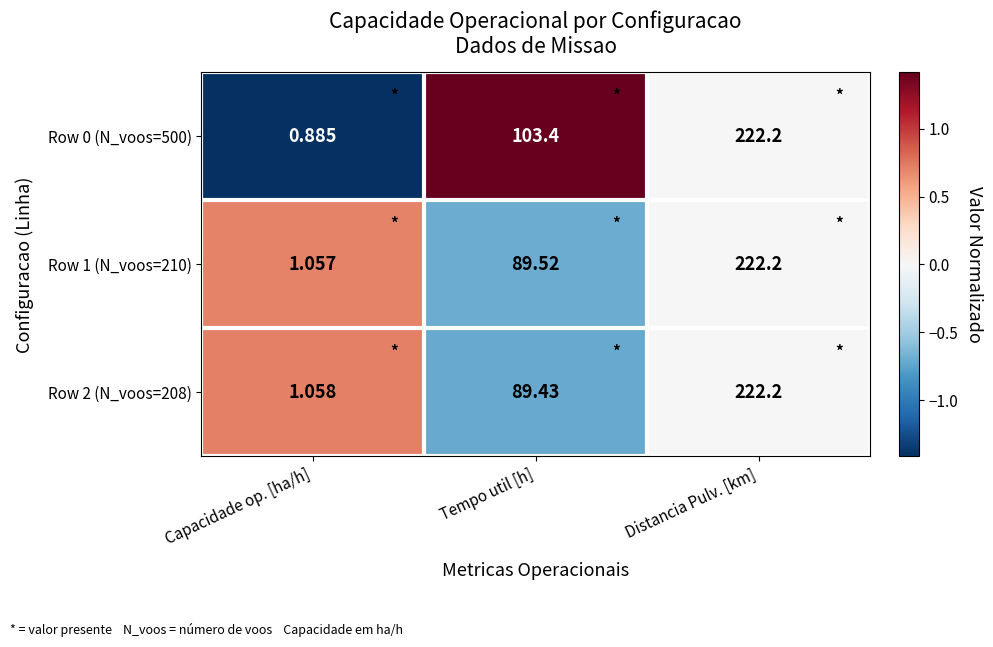

How many data points in Row 1 (N_voos=210) are above 89?

2